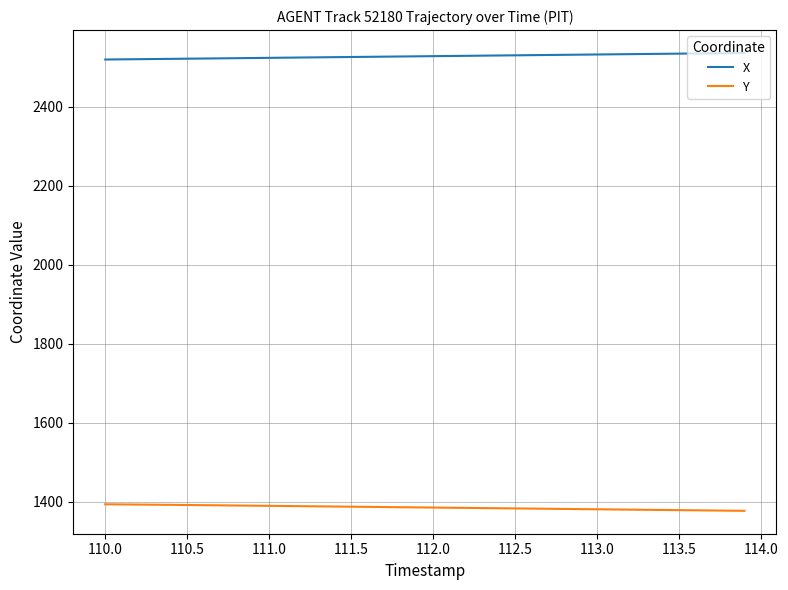

What is the greatest value displayed?

2535.7